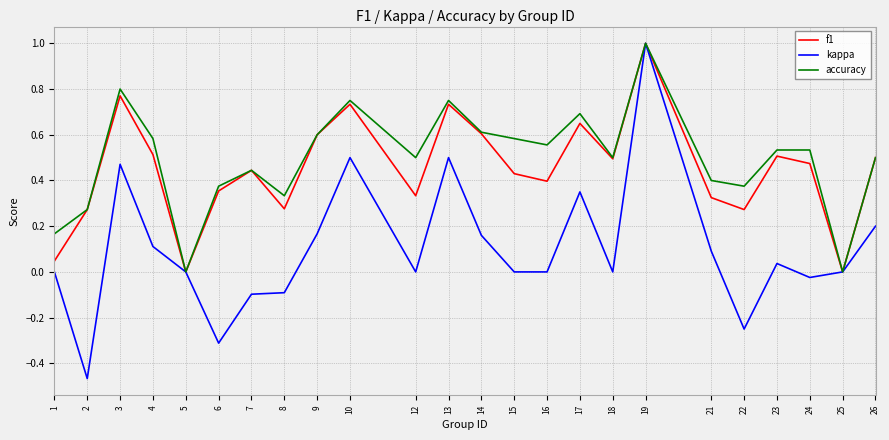

True or false: kappa has a value of -0.1 at 7.

True